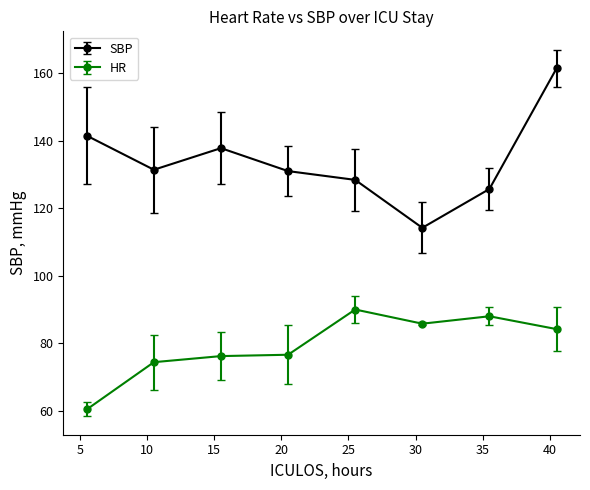

Which series has the largest range (max minus min)?

SBP